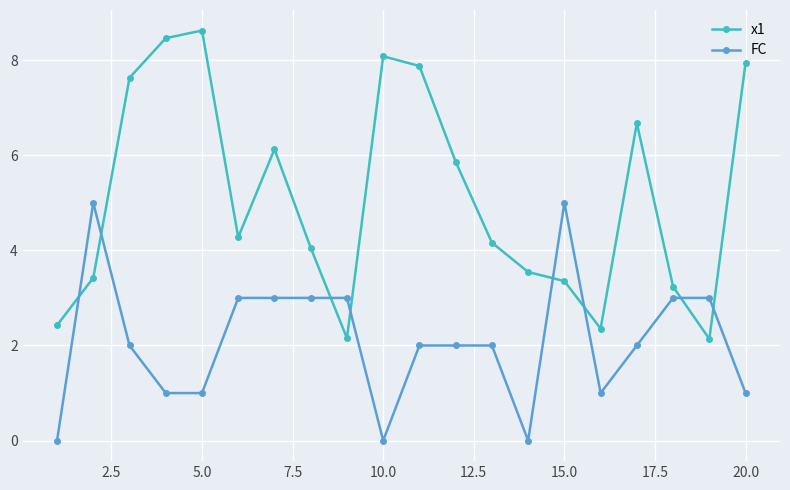

Which series has the widest spread of values?

x1